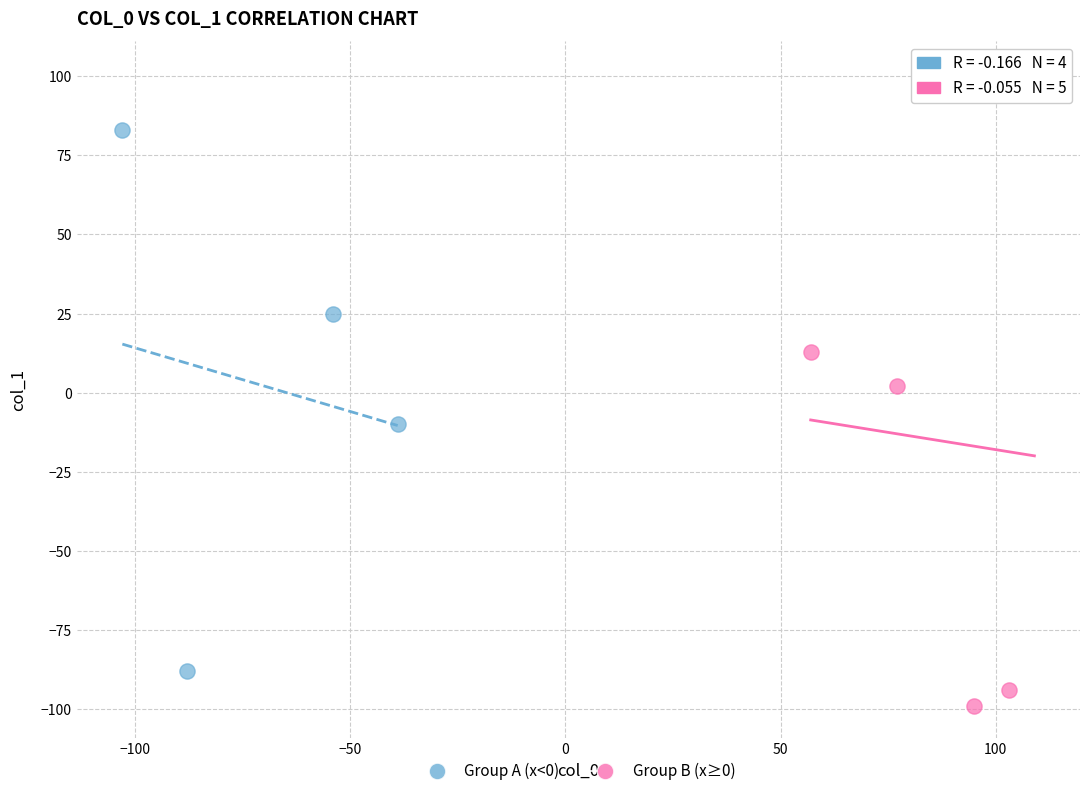

What are all the series names shown in the legend?

Group A (x<0), Group B (x≥0)